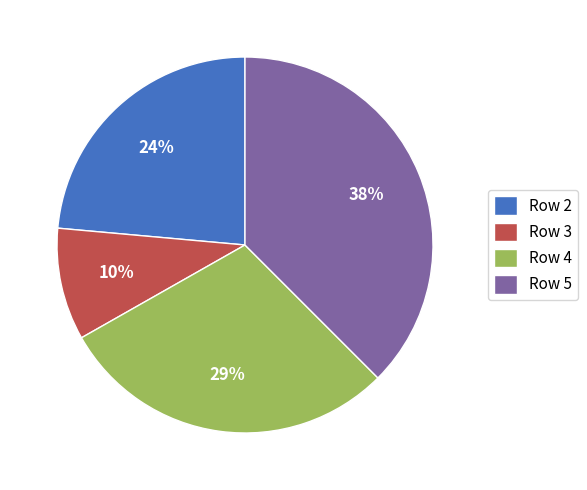

To the nearest percent, what portion does Row 4 represent?

29%